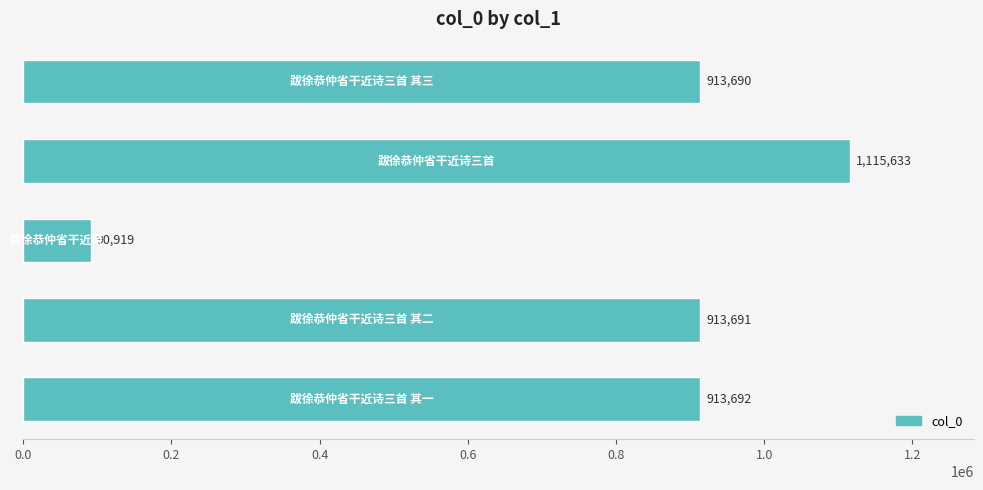

What is the minimum value shown in the chart?

90919